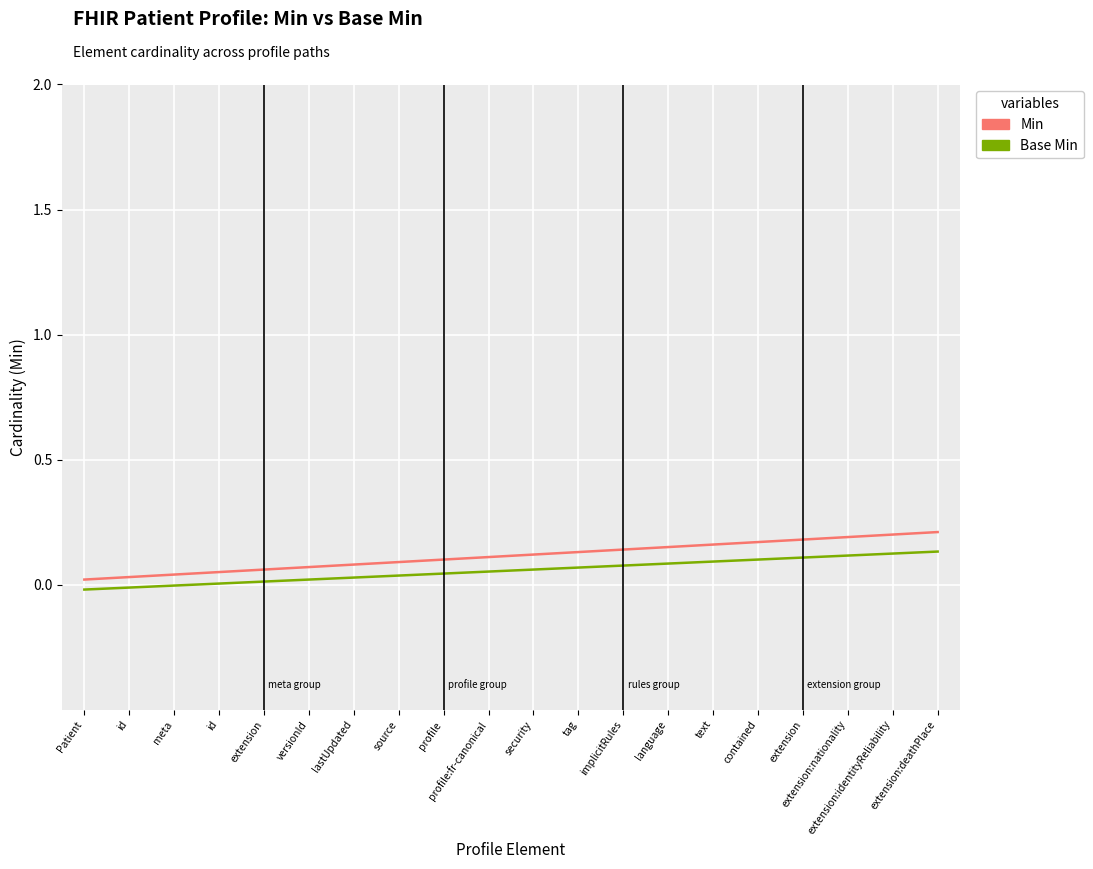

At which category does the chart reach its peak across all series?

extension:deathPlace